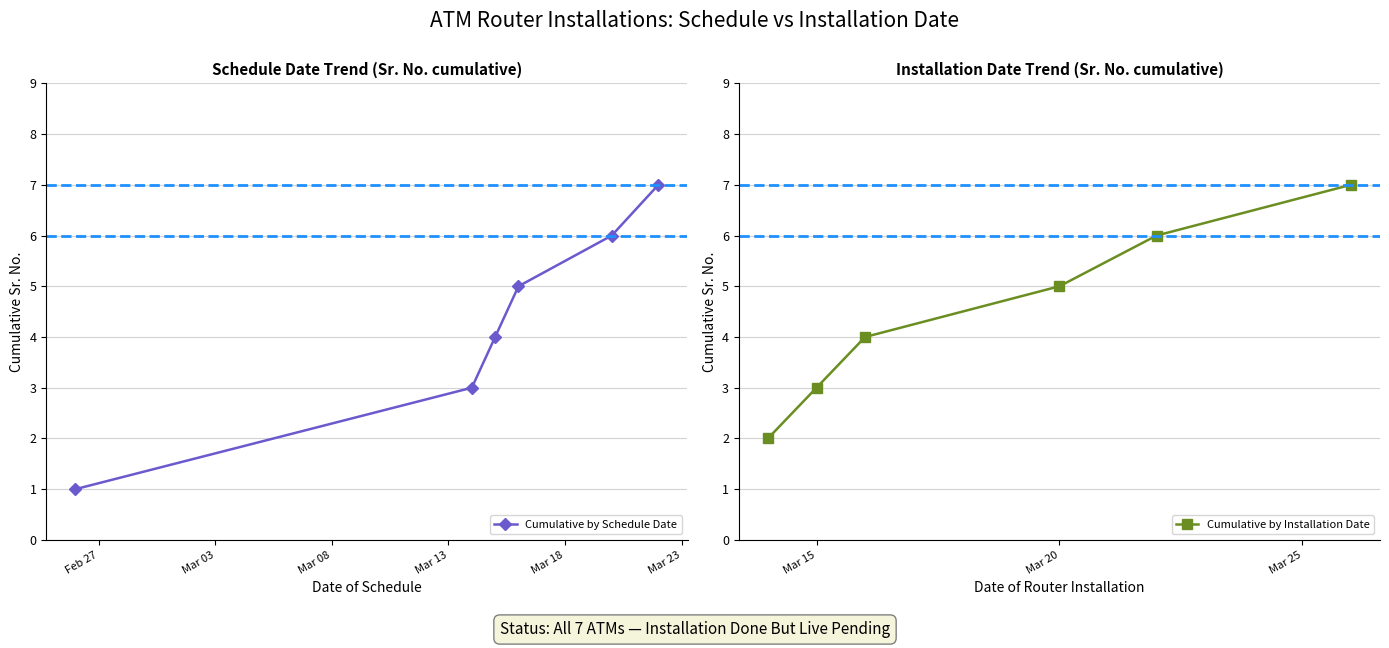

True or false: Cumulative by Schedule Date has more than 2 points higher than both neighbors.

False